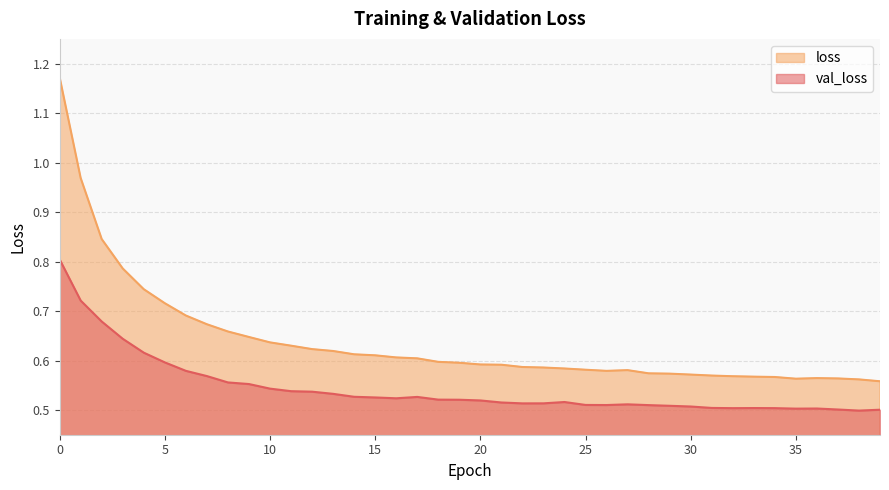

True or false: loss has a value of 0.8 at 3.

True